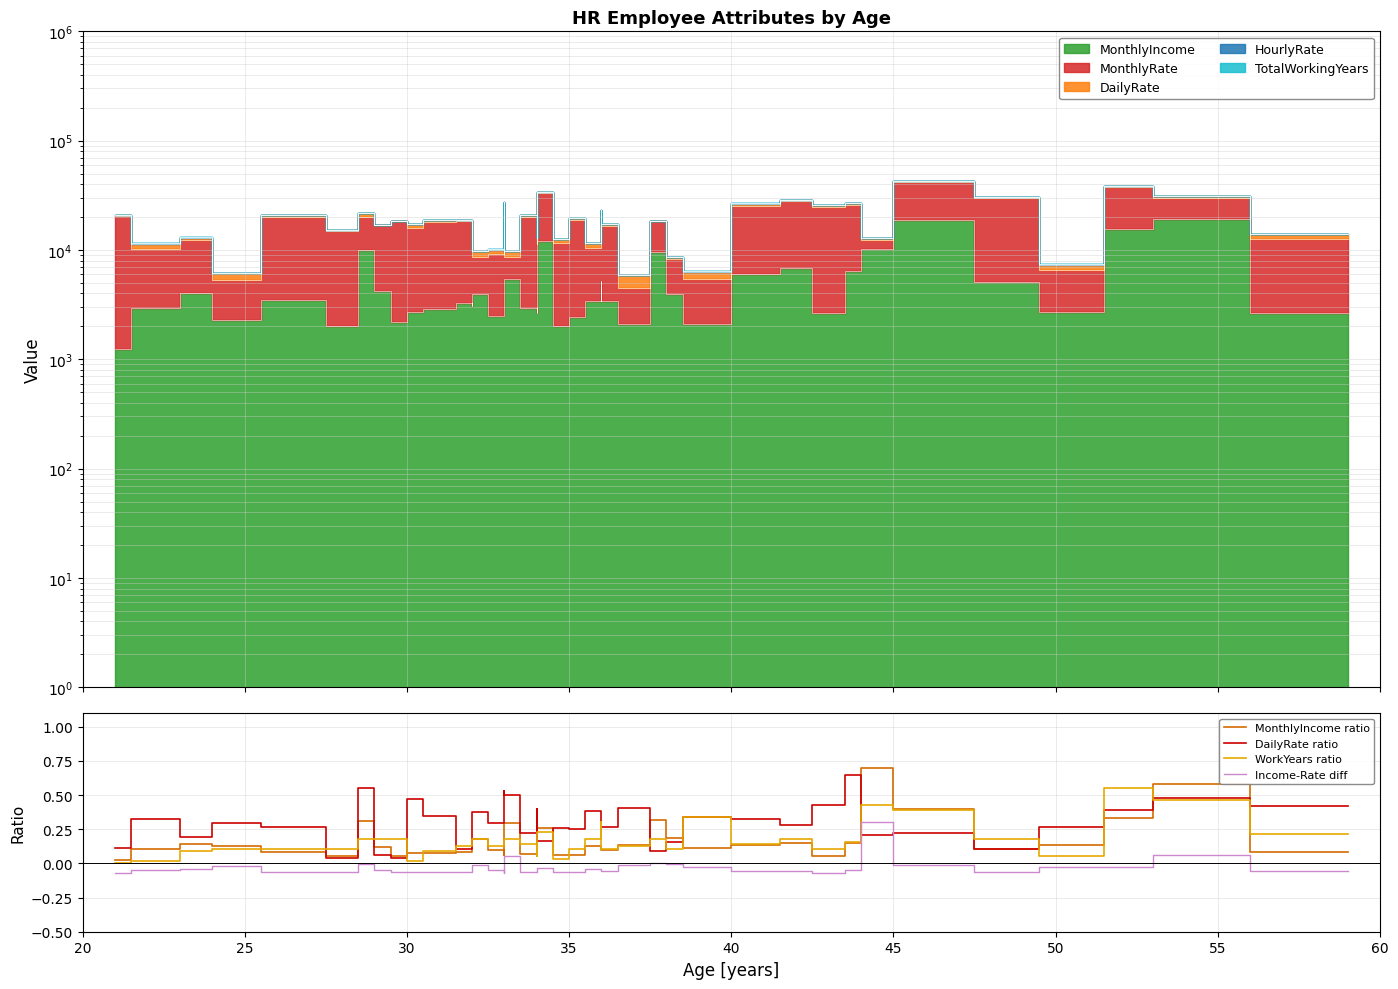

Reading left to right, list all the values displayed in this chart.

MonthlyIncome ratio: 0.0	0.1	0.1	0.1	0.1	0.1	0.3	0.1	0.1	0.1	0.1	0.1	0.1	0.2	0.1	0.1	0.3	0.1	0.1	0.3	0.1	0.1	0.1	0.1	0.1	0.1	0.3	0.2	0.1	0.1	0.1	0.1	0.1	0.7	0.4	0.1	0.1	0.3	0.6	0.1
DailyRate ratio: 0.1	0.3	0.2	0.3	0.3	0.0	0.6	0.1	0.0	0.5	0.3	0.1	0.3	0.4	0.3	0.5	0.5	0.2	0.4	0.2	0.3	0.3	0.4	0.4	0.3	0.4	0.1	0.2	0.3	0.3	0.3	0.4	0.7	0.2	0.2	0.1	0.3	0.4	0.5	0.4
WorkYears ratio: 0.0	0.0	0.1	0.1	0.1	0.1	0.2	0.2	0.2	0.0	0.1	0.1	0.1	0.2	0.1	0.1	0.2	0.1	0.1	0.2	0.0	0.1	0.2	0.3	0.1	0.1	0.2	0.1	0.3	0.1	0.2	0.1	0.2	0.4	0.4	0.2	0.1	0.6	0.5	0.2
Income-Rate diff: -0.1	-0.0	-0.0	-0.0	-0.1	-0.1	-0.0	-0.1	-0.1	-0.1	-0.1	-0.1	-0.1	-0.0	-0.0	-0.1	0.1	-0.1	-0.1	-0.0	-0.1	-0.1	-0.0	-0.1	-0.1	-0.0	0.0	-0.0	-0.0	-0.1	-0.1	-0.1	-0.1	0.3	-0.0	-0.1	-0.0	-0.0	0.1	-0.1